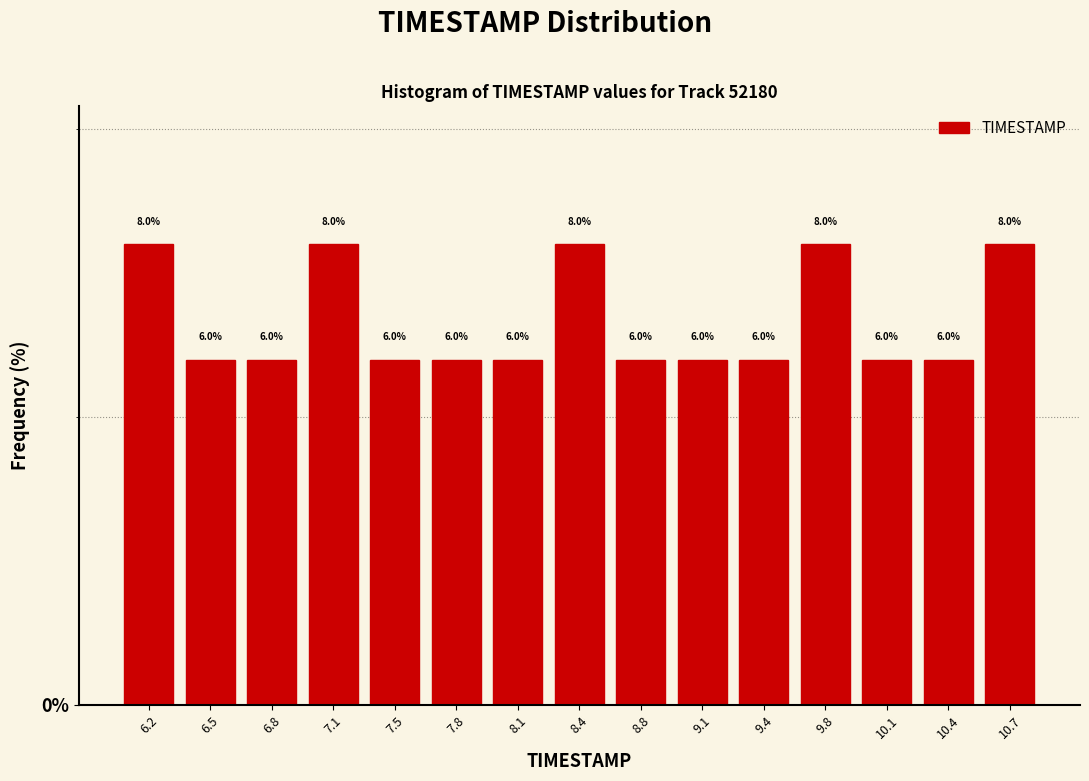

Reading left to right, transcribe this chart: for each bar, give the range it covers on the x-axis and its height. The bar edges are not printed on the chart, so give them approximately, as read against the axis.

6.00 to 6.35: 8.0
6.35 to 6.65: 6.0
6.65 to 7.00: 6.0
7.00 to 7.30: 8.0
7.30 to 7.65: 6.0
7.65 to 7.95: 6.0
7.95 to 8.30: 6.0
8.30 to 8.60: 8.0
8.60 to 8.95: 6.0
8.95 to 9.25: 6.0
9.25 to 9.60: 6.0
9.60 to 9.90: 8.0
9.90 to 10.25: 6.0
10.25 to 10.55: 6.0
10.55 to 10.90: 8.0